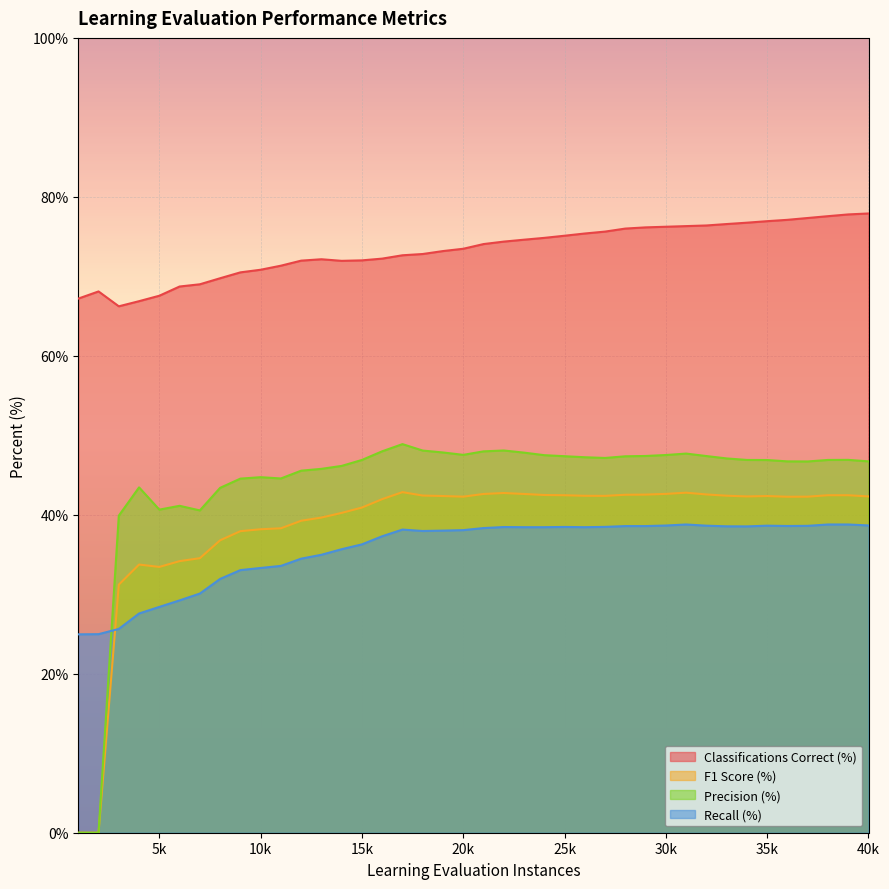

List the series in order of their peak value, lowest first.

Recall (%), F1 Score (%), Precision (%), Classifications Correct (%)